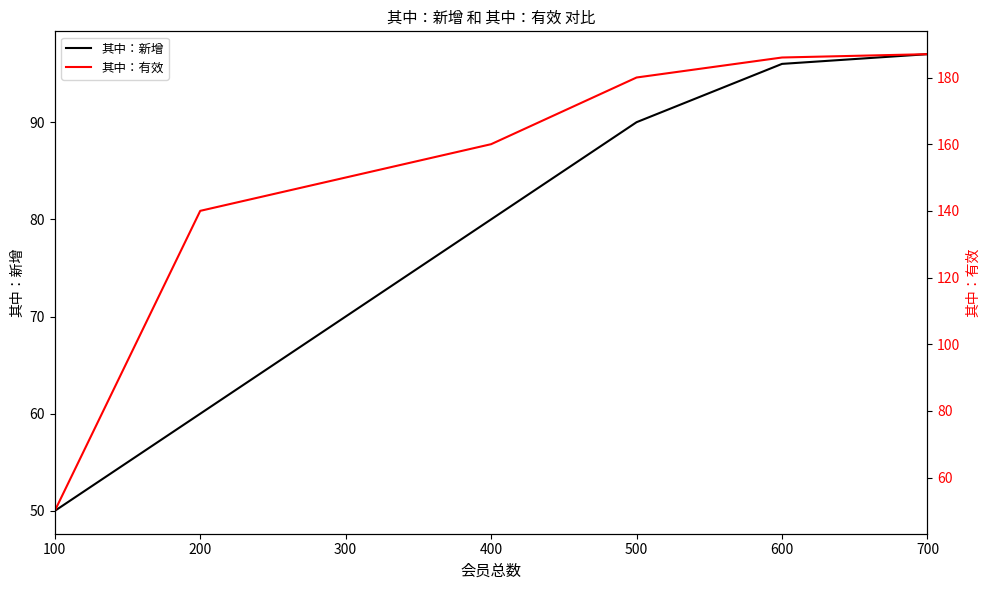

Reading left to right, transcribe all the data shown in this chart.

其中：新增: 100=50	200=60	300=70	400=80	500=90	600=96	700=97
其中：有效: 100=50	200=140	300=150	400=160	500=180	600=186	700=187